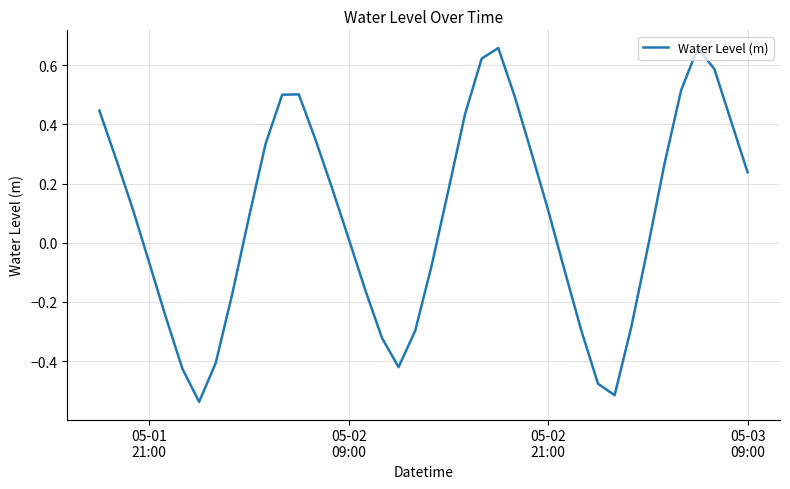

What is the difference between the maximum and minimum values?

1.2